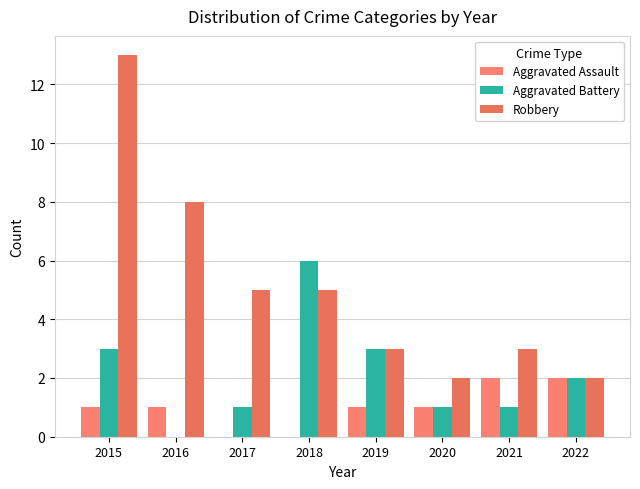

Reading right to left, what are all the values shown in this chart?

Aggravated Assault: 2022=2	2021=2	2020=1	2019=1	2018=0	2017=0	2016=1	2015=1
Aggravated Battery: 2022=2	2021=1	2020=1	2019=3	2018=6	2017=1	2016=0	2015=3
Robbery: 2022=2	2021=3	2020=2	2019=3	2018=5	2017=5	2016=8	2015=13